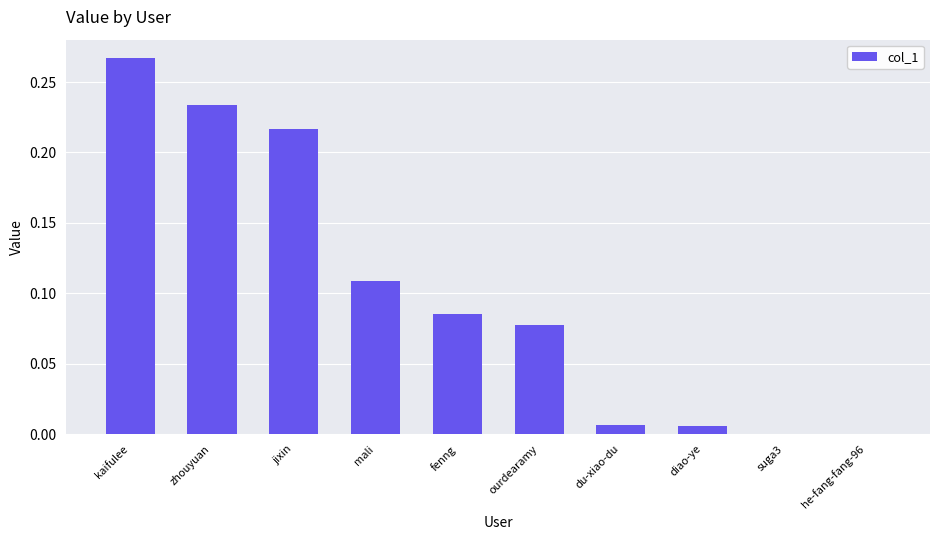

What is the sum of all values?

1.0